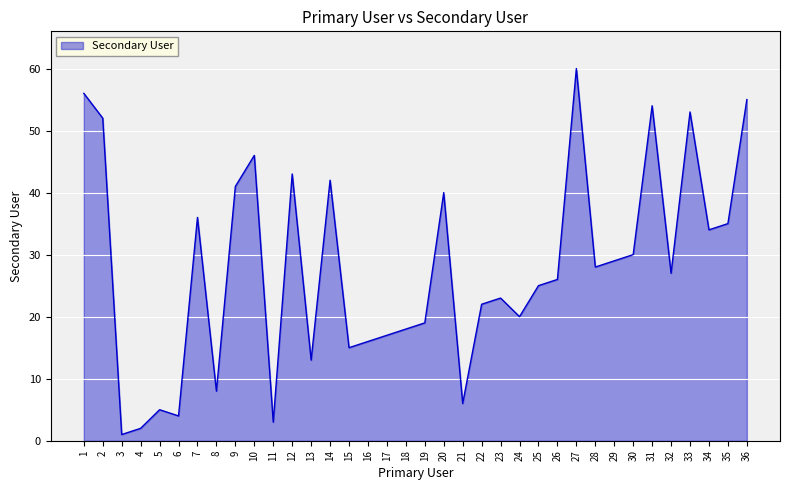

Where is the data nearest to the value 30?

30